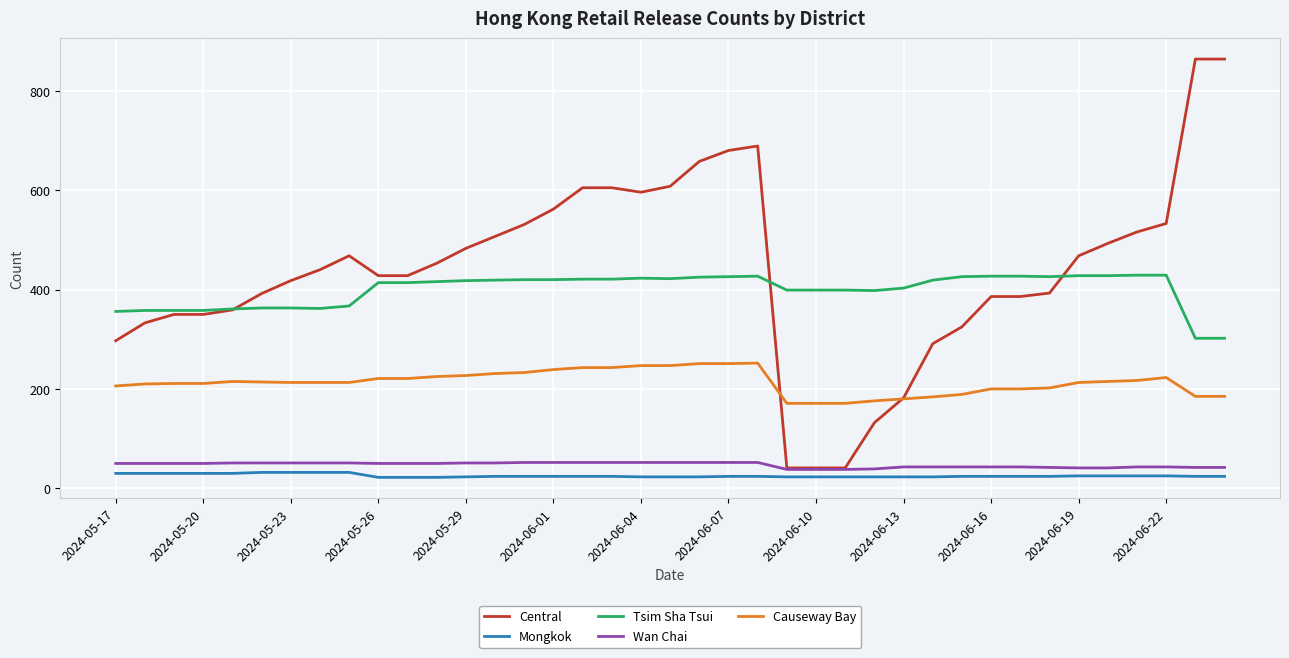

Which series has the largest total across all categories?

Central